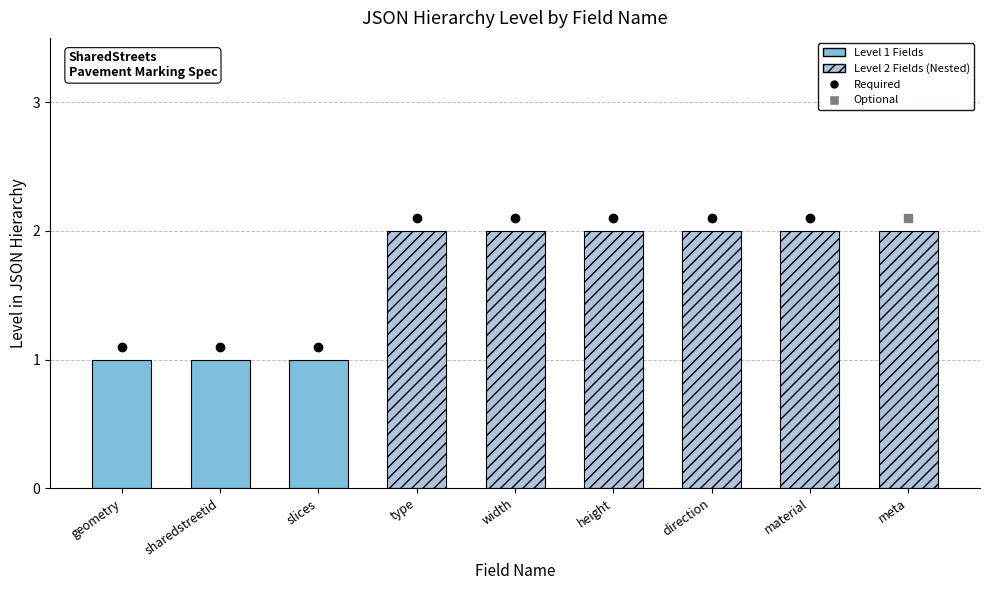

True or false: the data shows 2 at material.

True